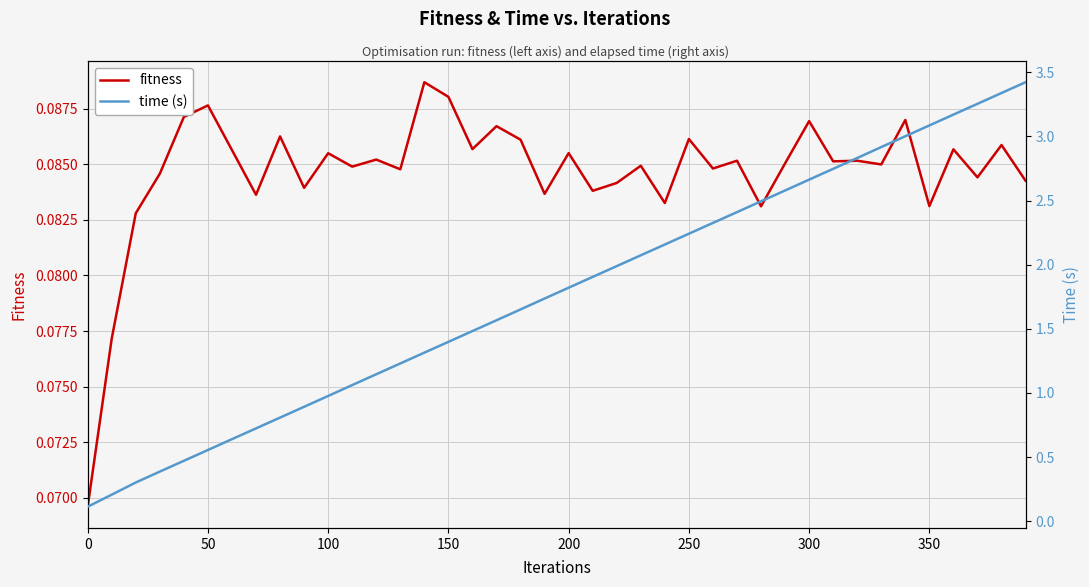

Which series has the widest spread of values?

time (s)